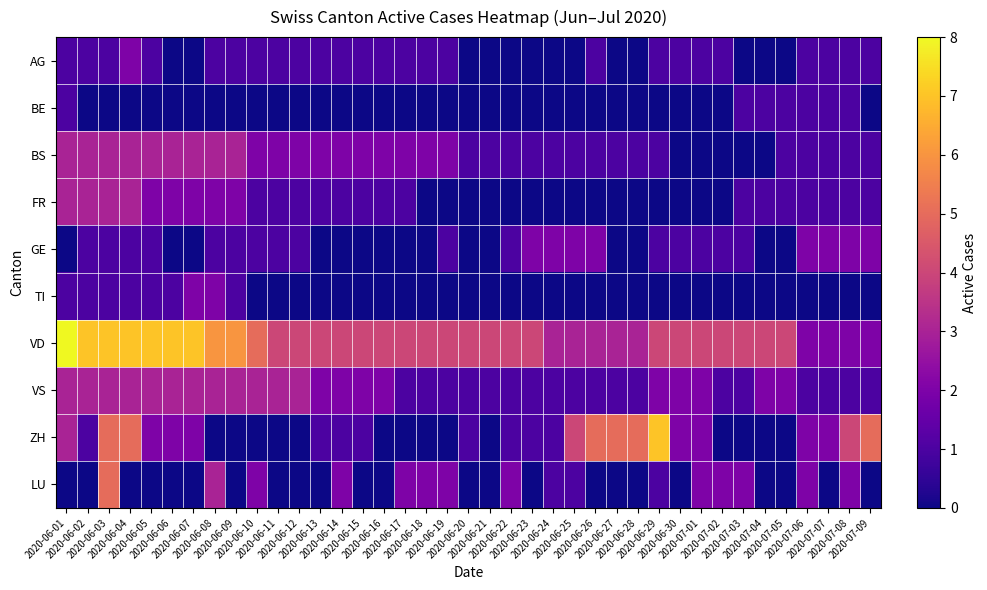

Reading right to left, list all the values displayed in this chart.

AG: 2020-07-09=1	2020-07-08=1	2020-07-07=1	2020-07-06=1	2020-07-05=0	2020-07-04=0	2020-07-03=0	2020-07-02=1	2020-07-01=1	2020-06-30=1	2020-06-29=1	2020-06-28=0	2020-06-27=0	2020-06-26=1	2020-06-25=0	2020-06-24=0	2020-06-23=0	2020-06-22=0	2020-06-21=0	2020-06-20=0	2020-06-19=1	2020-06-18=1	2020-06-17=1	2020-06-16=1	2020-06-15=1	2020-06-14=1	2020-06-13=1	2020-06-12=1	2020-06-11=1	2020-06-10=1	2020-06-09=1	2020-06-08=1	2020-06-07=0	2020-06-06=0	2020-06-05=1	2020-06-04=2	2020-06-03=1	2020-06-02=1	2020-06-01=1
BE: 2020-07-09=0	2020-07-08=1	2020-07-07=1	2020-07-06=1	2020-07-05=1	2020-07-04=1	2020-07-03=1	2020-07-02=0	2020-07-01=0	2020-06-30=0	2020-06-29=0	2020-06-28=0	2020-06-27=0	2020-06-26=0	2020-06-25=0	2020-06-24=0	2020-06-23=0	2020-06-22=0	2020-06-21=0	2020-06-20=0	2020-06-19=0	2020-06-18=0	2020-06-17=0	2020-06-16=0	2020-06-15=0	2020-06-14=0	2020-06-13=0	2020-06-12=0	2020-06-11=0	2020-06-10=0	2020-06-09=0	2020-06-08=0	2020-06-07=0	2020-06-06=0	2020-06-05=0	2020-06-04=0	2020-06-03=0	2020-06-02=0	2020-06-01=1
BS: 2020-07-09=1	2020-07-08=1	2020-07-07=1	2020-07-06=1	2020-07-05=1	2020-07-04=0	2020-07-03=0	2020-07-02=0	2020-07-01=0	2020-06-30=0	2020-06-29=1	2020-06-28=1	2020-06-27=1	2020-06-26=1	2020-06-25=1	2020-06-24=1	2020-06-23=1	2020-06-22=1	2020-06-21=1	2020-06-20=1	2020-06-19=2	2020-06-18=2	2020-06-17=2	2020-06-16=2	2020-06-15=2	2020-06-14=2	2020-06-13=2	2020-06-12=2	2020-06-11=2	2020-06-10=2	2020-06-09=3	2020-06-08=3	2020-06-07=3	2020-06-06=3	2020-06-05=3	2020-06-04=3	2020-06-03=3	2020-06-02=3	2020-06-01=3
FR: 2020-07-09=1	2020-07-08=1	2020-07-07=1	2020-07-06=1	2020-07-05=1	2020-07-04=1	2020-07-03=1	2020-07-02=0	2020-07-01=0	2020-06-30=0	2020-06-29=0	2020-06-28=0	2020-06-27=0	2020-06-26=0	2020-06-25=0	2020-06-24=0	2020-06-23=0	2020-06-22=0	2020-06-21=0	2020-06-20=0	2020-06-19=0	2020-06-18=0	2020-06-17=1	2020-06-16=1	2020-06-15=1	2020-06-14=1	2020-06-13=1	2020-06-12=1	2020-06-11=1	2020-06-10=1	2020-06-09=2	2020-06-08=2	2020-06-07=2	2020-06-06=2	2020-06-05=2	2020-06-04=3	2020-06-03=3	2020-06-02=3	2020-06-01=3
GE: 2020-07-09=2	2020-07-08=2	2020-07-07=2	2020-07-06=2	2020-07-05=0	2020-07-04=0	2020-07-03=1	2020-07-02=1	2020-07-01=1	2020-06-30=1	2020-06-29=1	2020-06-28=0	2020-06-27=0	2020-06-26=2	2020-06-25=2	2020-06-24=2	2020-06-23=2	2020-06-22=1	2020-06-21=0	2020-06-20=0	2020-06-19=1	2020-06-18=0	2020-06-17=0	2020-06-16=0	2020-06-15=0	2020-06-14=0	2020-06-13=0	2020-06-12=1	2020-06-11=1	2020-06-10=1	2020-06-09=1	2020-06-08=1	2020-06-07=0	2020-06-06=0	2020-06-05=1	2020-06-04=1	2020-06-03=1	2020-06-02=1	2020-06-01=0
TI: 2020-07-09=0	2020-07-08=0	2020-07-07=0	2020-07-06=0	2020-07-05=0	2020-07-04=0	2020-07-03=0	2020-07-02=0	2020-07-01=0	2020-06-30=0	2020-06-29=0	2020-06-28=0	2020-06-27=0	2020-06-26=0	2020-06-25=0	2020-06-24=0	2020-06-23=0	2020-06-22=0	2020-06-21=0	2020-06-20=0	2020-06-19=0	2020-06-18=0	2020-06-17=0	2020-06-16=0	2020-06-15=0	2020-06-14=0	2020-06-13=0	2020-06-12=0	2020-06-11=0	2020-06-10=0	2020-06-09=1	2020-06-08=2	2020-06-07=2	2020-06-06=1	2020-06-05=1	2020-06-04=1	2020-06-03=1	2020-06-02=1	2020-06-01=1
VD: 2020-07-09=2	2020-07-08=2	2020-07-07=2	2020-07-06=2	2020-07-05=4	2020-07-04=4	2020-07-03=4	2020-07-02=4	2020-07-01=4	2020-06-30=4	2020-06-29=4	2020-06-28=3	2020-06-27=3	2020-06-26=3	2020-06-25=3	2020-06-24=3	2020-06-23=4	2020-06-22=4	2020-06-21=4	2020-06-20=4	2020-06-19=4	2020-06-18=4	2020-06-17=4	2020-06-16=4	2020-06-15=4	2020-06-14=4	2020-06-13=4	2020-06-12=4	2020-06-11=4	2020-06-10=5	2020-06-09=6	2020-06-08=6	2020-06-07=7	2020-06-06=7	2020-06-05=7	2020-06-04=7	2020-06-03=7	2020-06-02=7	2020-06-01=8
VS: 2020-07-09=1	2020-07-08=1	2020-07-07=1	2020-07-06=1	2020-07-05=2	2020-07-04=2	2020-07-03=1	2020-07-02=1	2020-07-01=2	2020-06-30=2	2020-06-29=2	2020-06-28=1	2020-06-27=1	2020-06-26=1	2020-06-25=1	2020-06-24=1	2020-06-23=1	2020-06-22=1	2020-06-21=1	2020-06-20=1	2020-06-19=1	2020-06-18=1	2020-06-17=1	2020-06-16=2	2020-06-15=2	2020-06-14=2	2020-06-13=2	2020-06-12=3	2020-06-11=3	2020-06-10=3	2020-06-09=3	2020-06-08=3	2020-06-07=3	2020-06-06=3	2020-06-05=3	2020-06-04=3	2020-06-03=3	2020-06-02=3	2020-06-01=3
ZH: 2020-07-09=5	2020-07-08=4	2020-07-07=2	2020-07-06=2	2020-07-05=0	2020-07-04=0	2020-07-03=0	2020-07-02=0	2020-07-01=2	2020-06-30=2	2020-06-29=7	2020-06-28=5	2020-06-27=5	2020-06-26=5	2020-06-25=4	2020-06-24=1	2020-06-23=1	2020-06-22=1	2020-06-21=0	2020-06-20=1	2020-06-19=0	2020-06-18=0	2020-06-17=0	2020-06-16=0	2020-06-15=1	2020-06-14=1	2020-06-13=1	2020-06-12=0	2020-06-11=0	2020-06-10=0	2020-06-09=0	2020-06-08=0	2020-06-07=2	2020-06-06=2	2020-06-05=2	2020-06-04=5	2020-06-03=5	2020-06-02=1	2020-06-01=3
LU: 2020-07-09=0	2020-07-08=2	2020-07-07=0	2020-07-06=2	2020-07-05=0	2020-07-04=0	2020-07-03=2	2020-07-02=2	2020-07-01=2	2020-06-30=0	2020-06-29=1	2020-06-28=0	2020-06-27=0	2020-06-26=0	2020-06-25=1	2020-06-24=1	2020-06-23=0	2020-06-22=2	2020-06-21=0	2020-06-20=0	2020-06-19=2	2020-06-18=2	2020-06-17=2	2020-06-16=0	2020-06-15=0	2020-06-14=2	2020-06-13=0	2020-06-12=0	2020-06-11=0	2020-06-10=2	2020-06-09=0	2020-06-08=3	2020-06-07=0	2020-06-06=0	2020-06-05=0	2020-06-04=0	2020-06-03=5	2020-06-02=0	2020-06-01=0